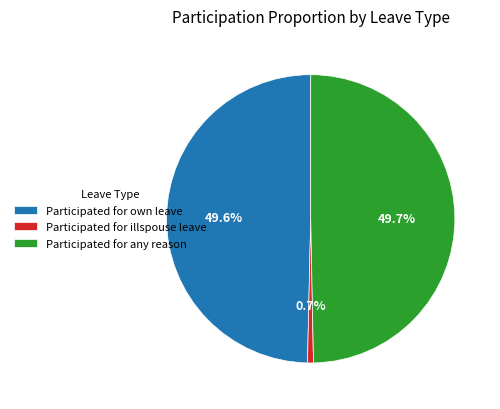

What portion of the pie excludes Participated for illspouse leave?

99.3%